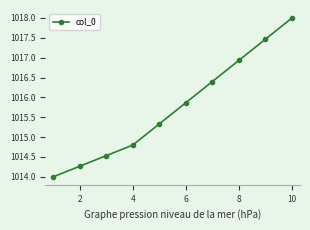

What is the minimum value shown in the chart?

1014.0